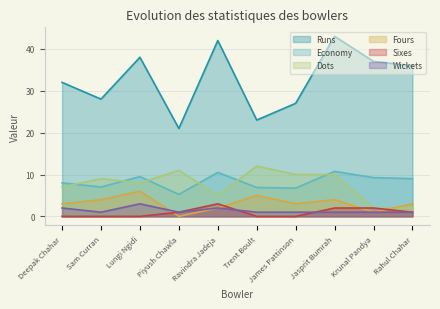

At which category is the sum across all series the highest?

Jasprit Bumrah